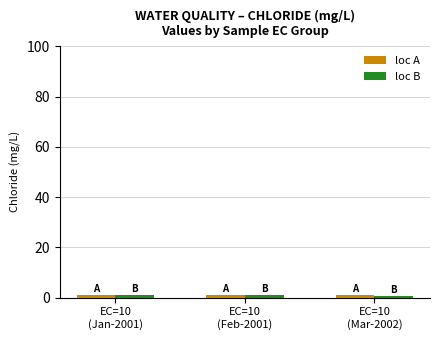

What is the sum of all loc A values?

3.0